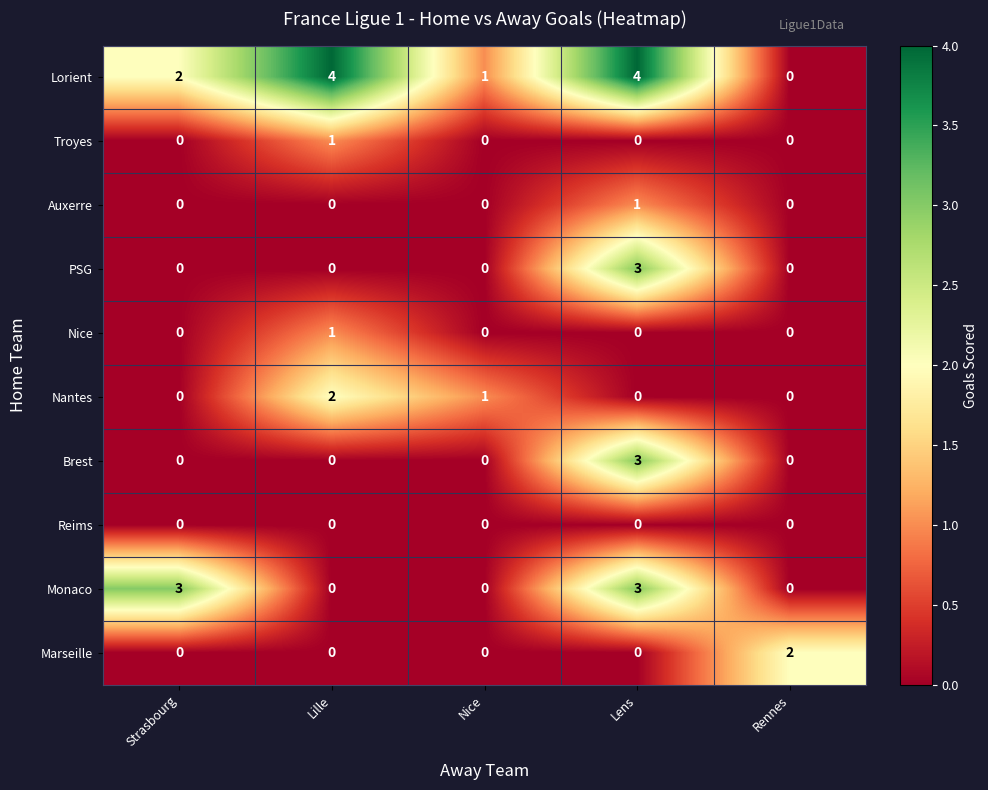

The PSG series shows 2 at Nice. True or false?

False